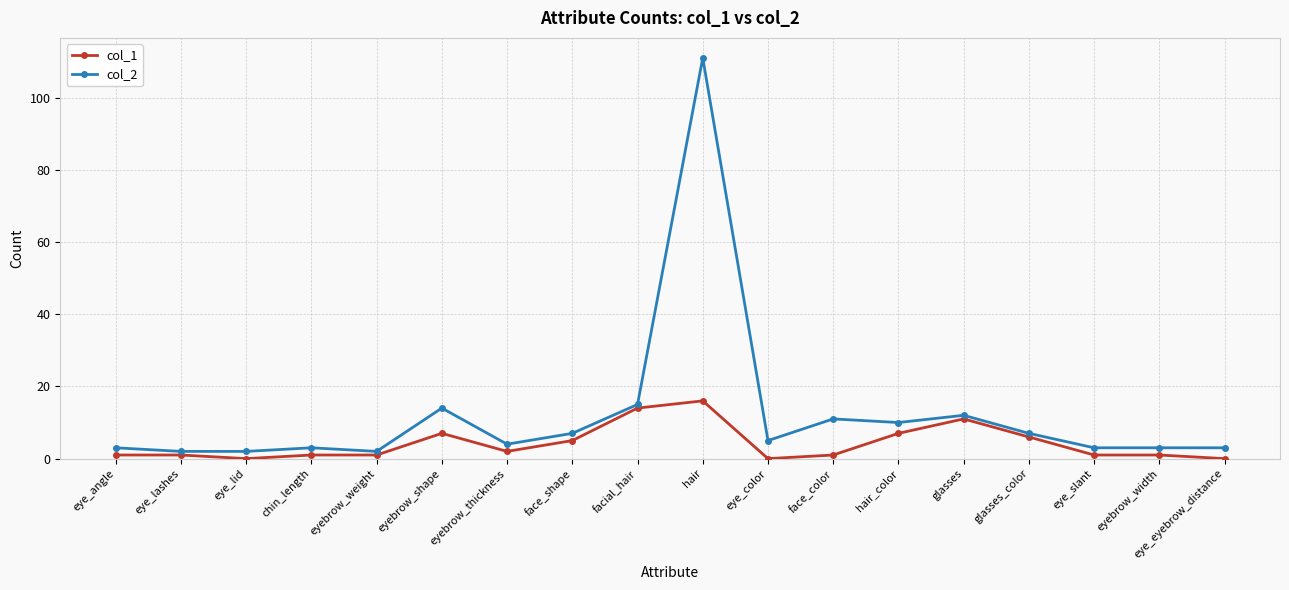

What is the difference between the maximum and minimum values in the col_1 series?

16